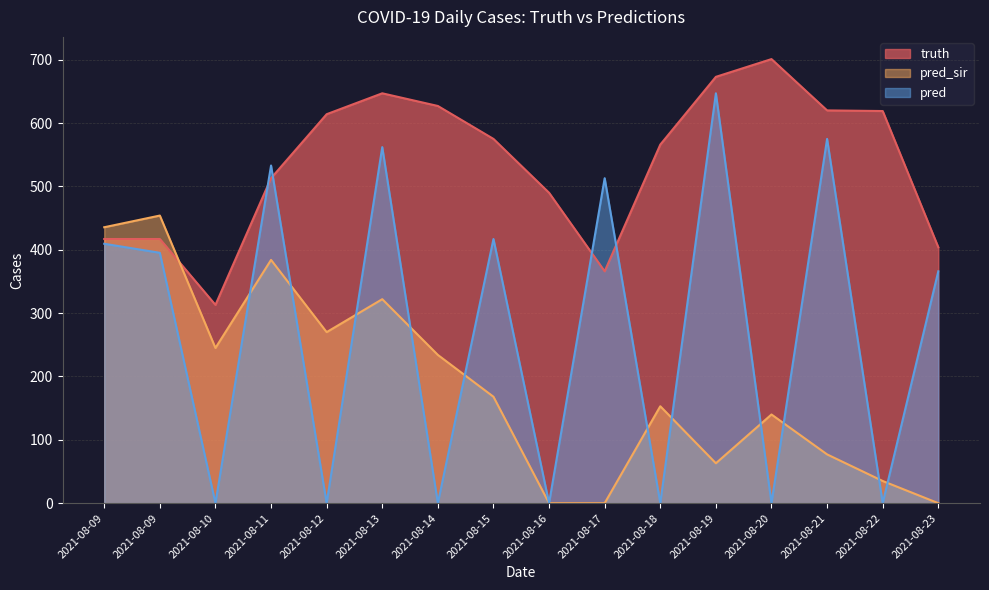

Does the chart have visible grid lines?

Yes